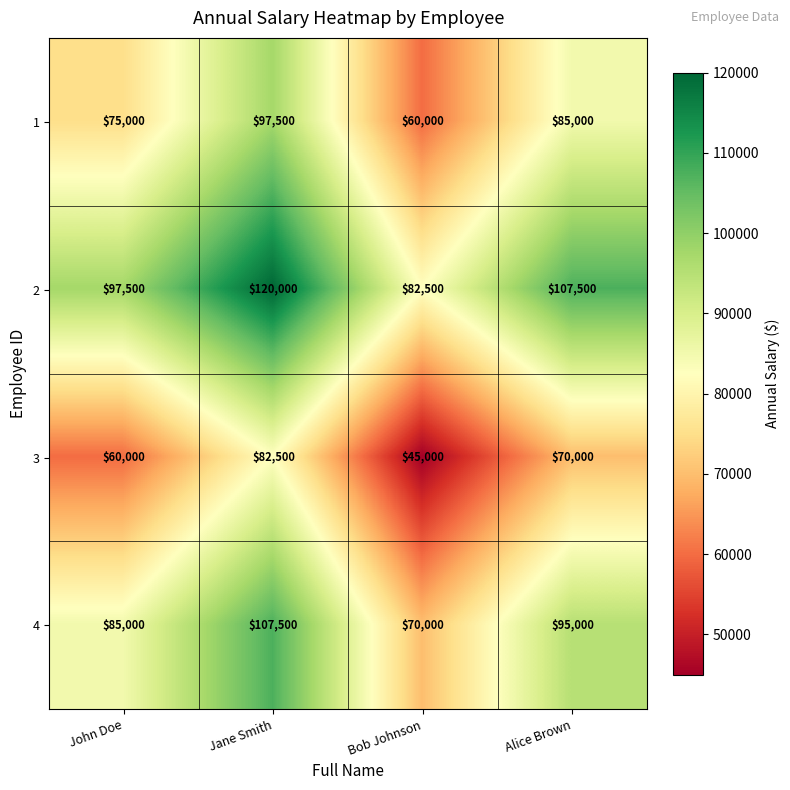

Rank the series at Bob Johnson from lowest to highest value.

3, 1, 4, 2